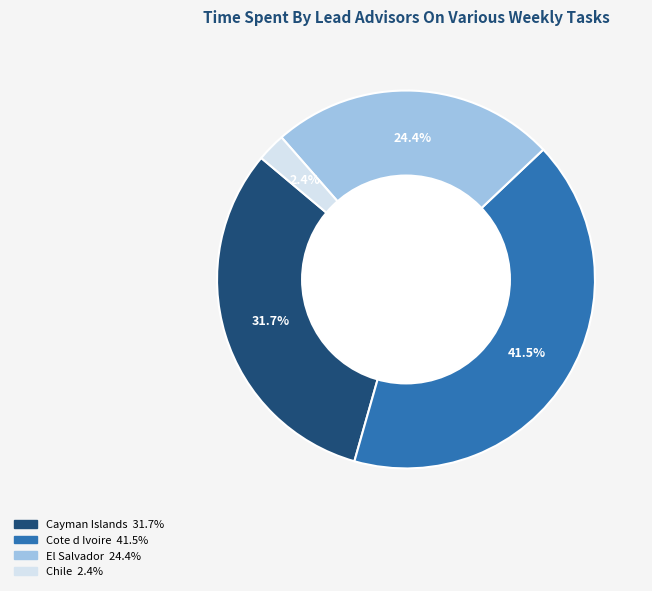

To the nearest percent, what is the average slice percentage?

25%